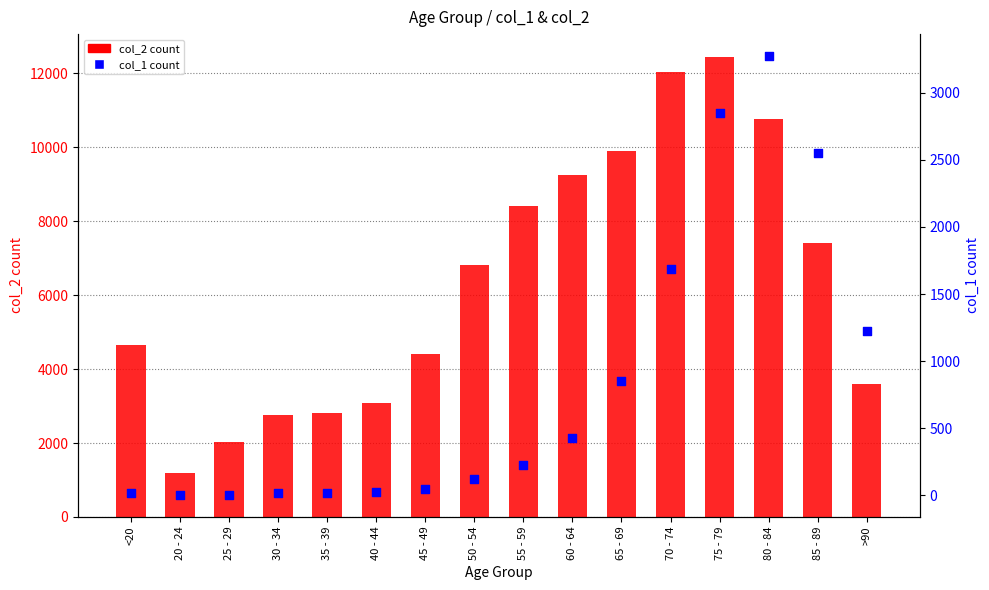

What are all the series names shown in the legend?

col_2, col_1